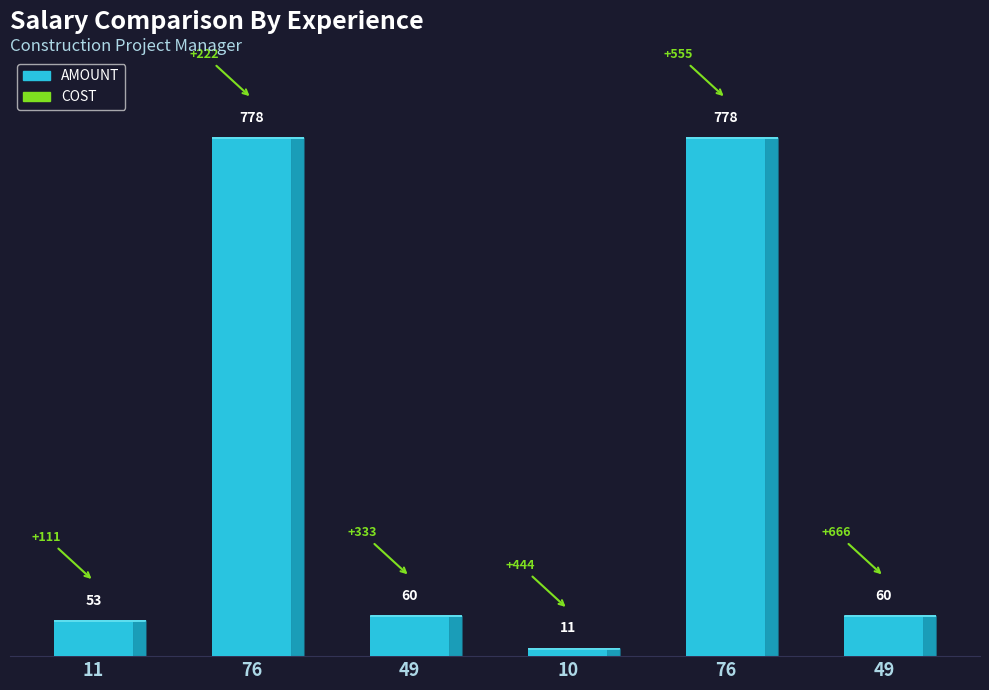

How many bars are there in total?

6